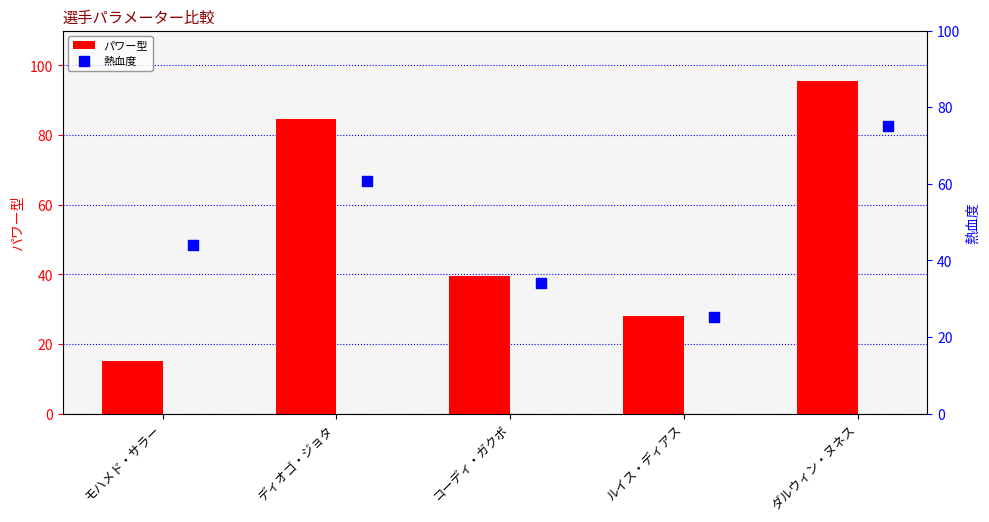

Which series has the largest total across all categories?

パワー型